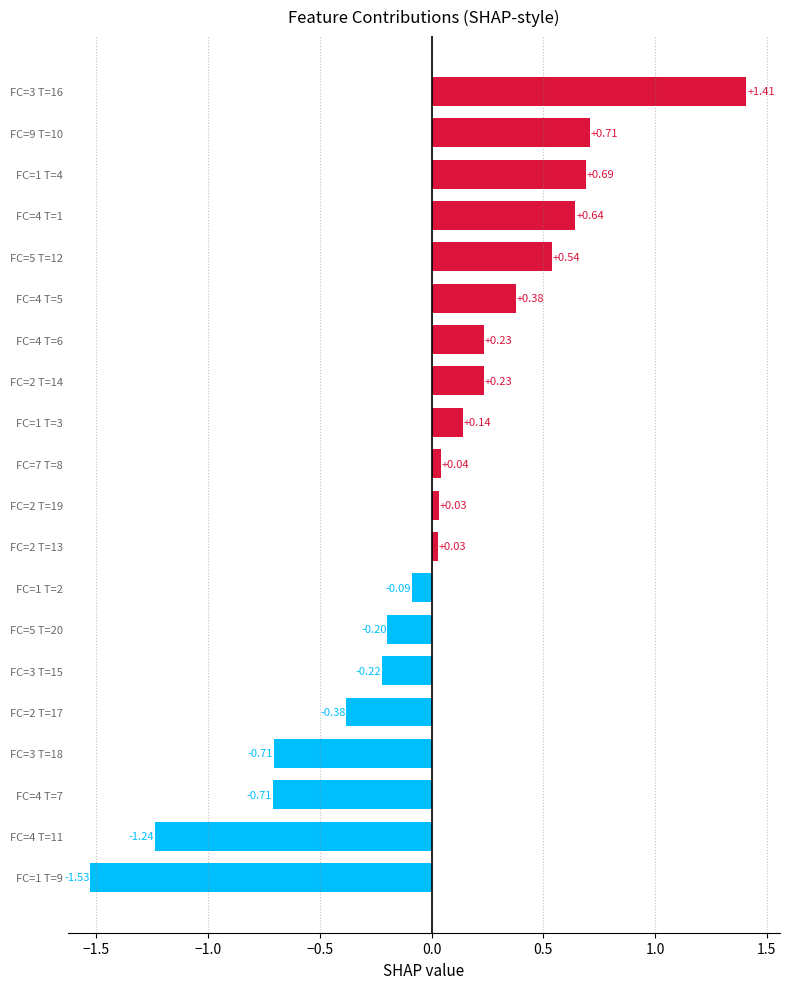

What is the change in value from FC=1 T=9 to FC=7 T=8?

+1.6